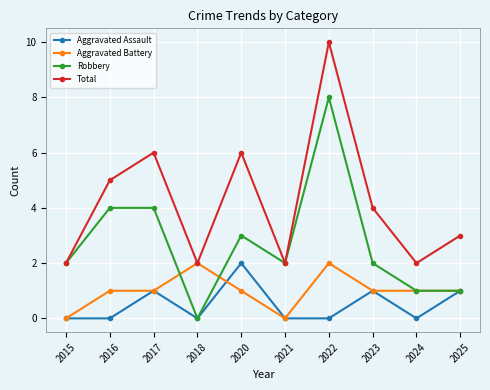

The Aggravated Battery series shows 1 at 2023. True or false?

True